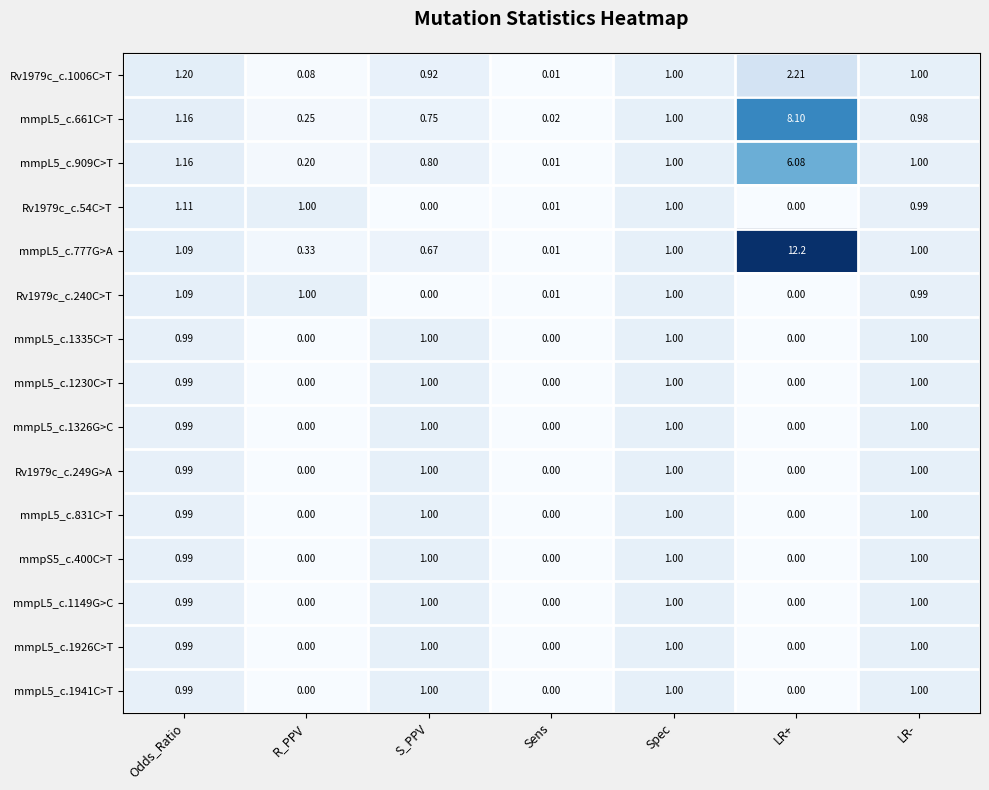

Is the value of mmpL5_c.661C>T at LR+ greater than the value of mmpS5_c.400C>T at R_PPV?

Yes